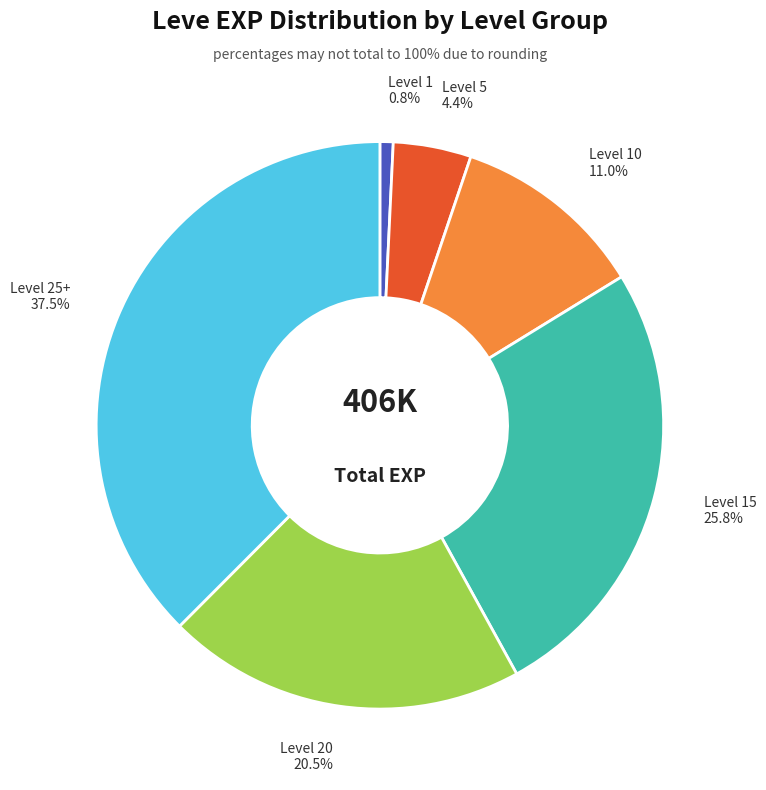

Does any single category account for the majority?

No